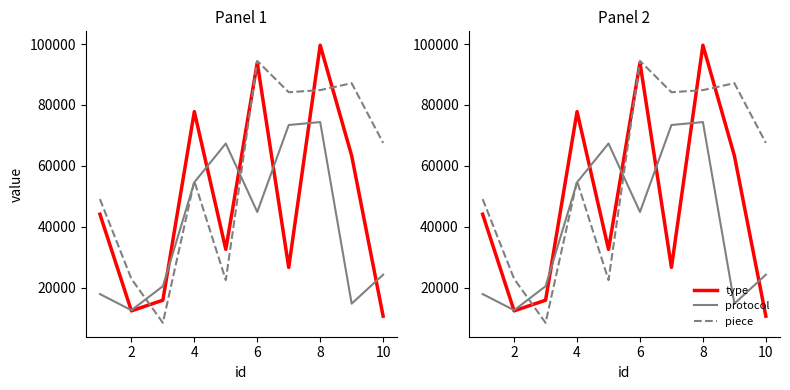

What is the sum of all piece values?

576224